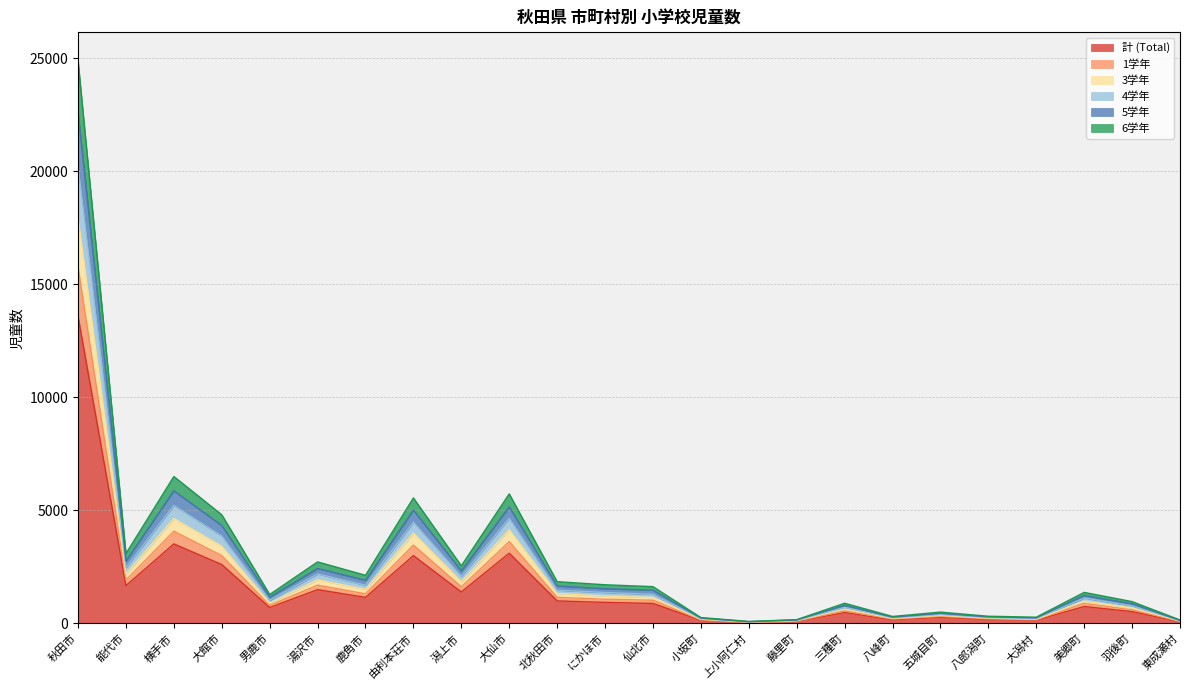

What position from the right is 湯沢市?

19